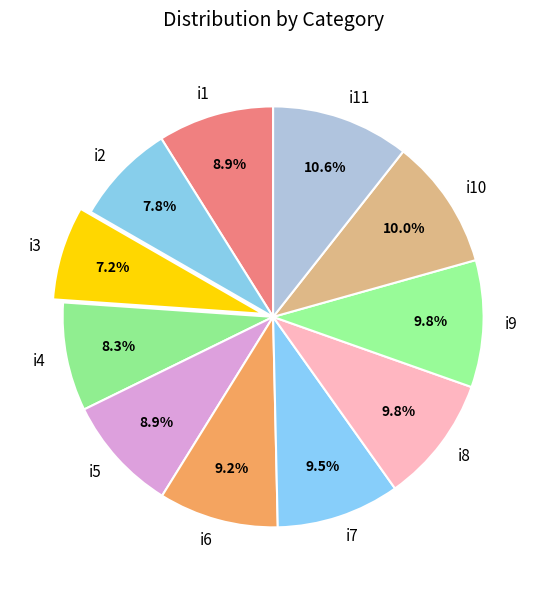

Does i9 represent more than half of the total?

No